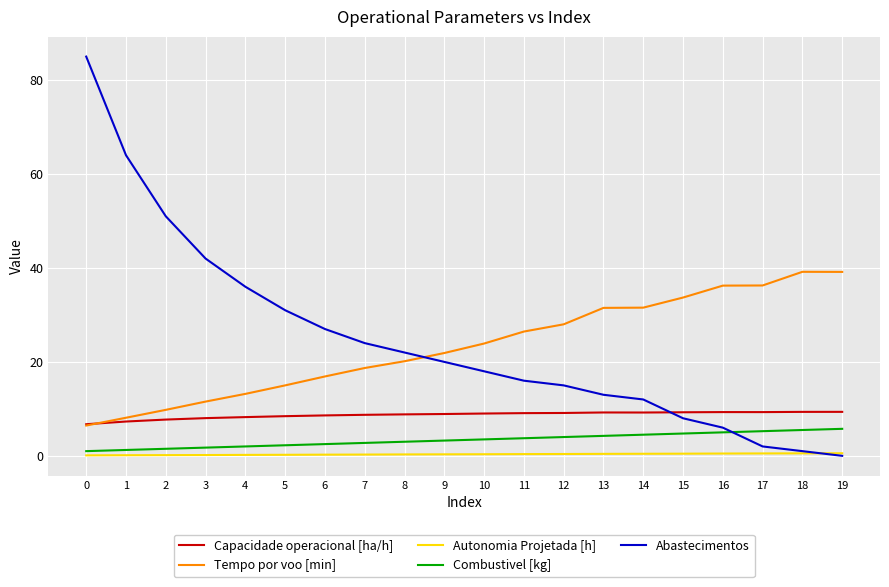

How many categories are shown in the chart?

20